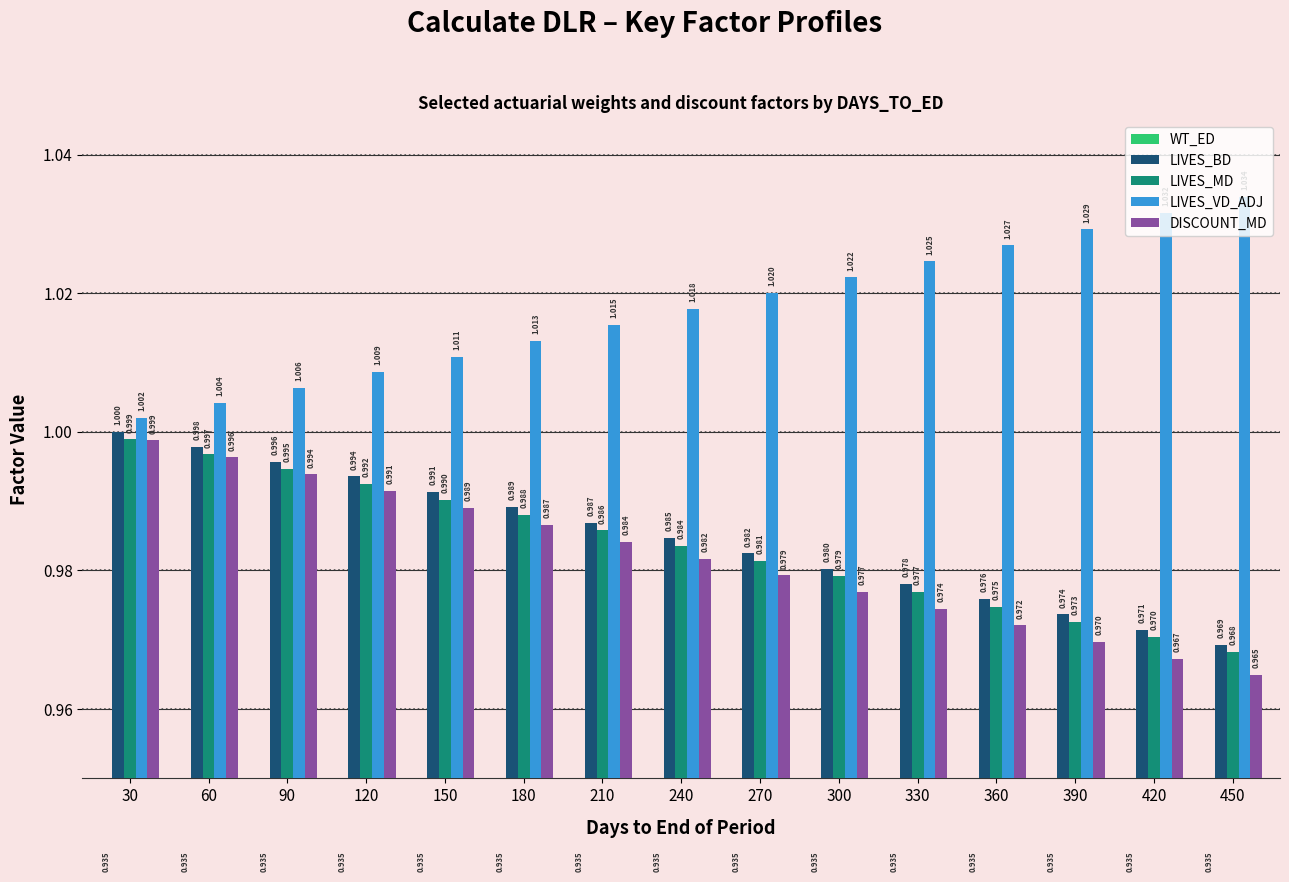

Rank the categories by LIVES_VD_ADJ value from highest to lowest.

450, 420, 390, 360, 330, 300, 270, 240, 210, 180, 150, 120, 90, 60, 30